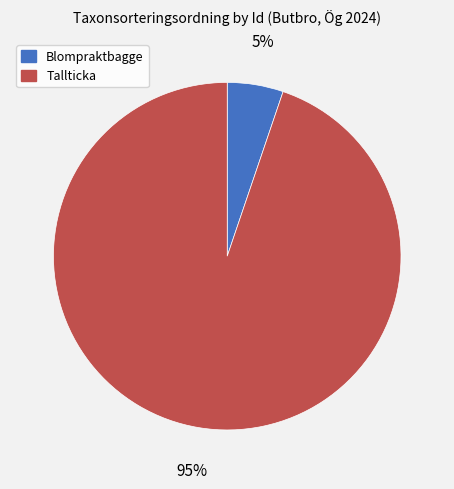

What is the majority slice?

Tallticka